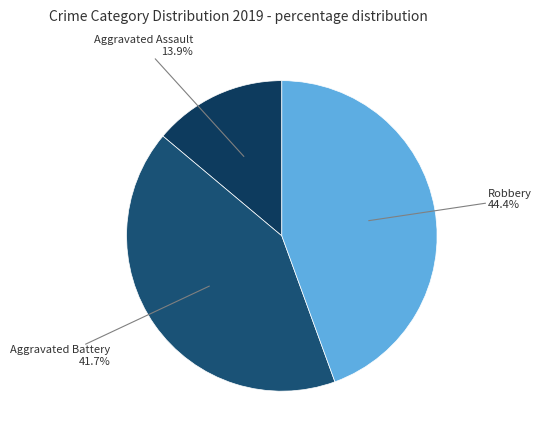

To the nearest percent, what percentage of the pie is Aggravated Battery?

42%